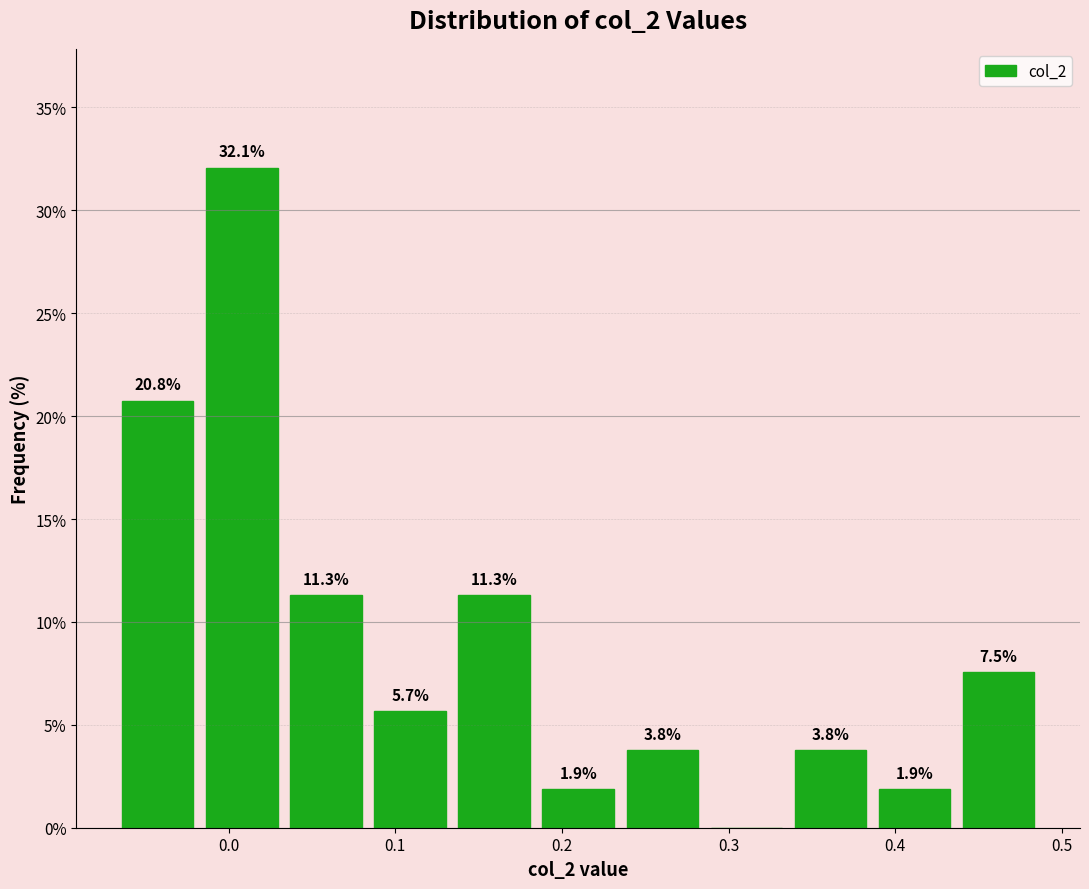

Over which range of the x-axis is the bar tallest?

-0.02 to 0.03